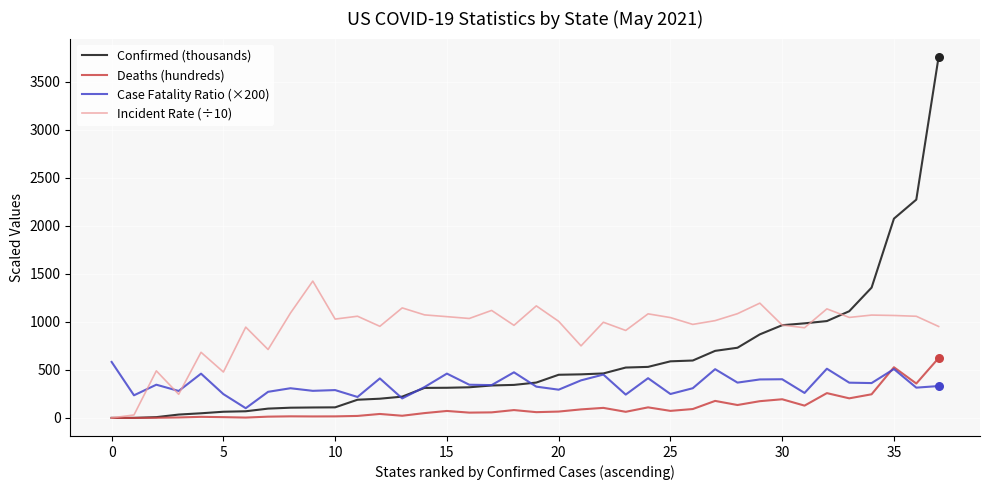

Rank the series by their average value, from lowest to highest.

Deaths (hundreds), Case Fatality Ratio (×200), Confirmed (thousands), Incident Rate (÷10)